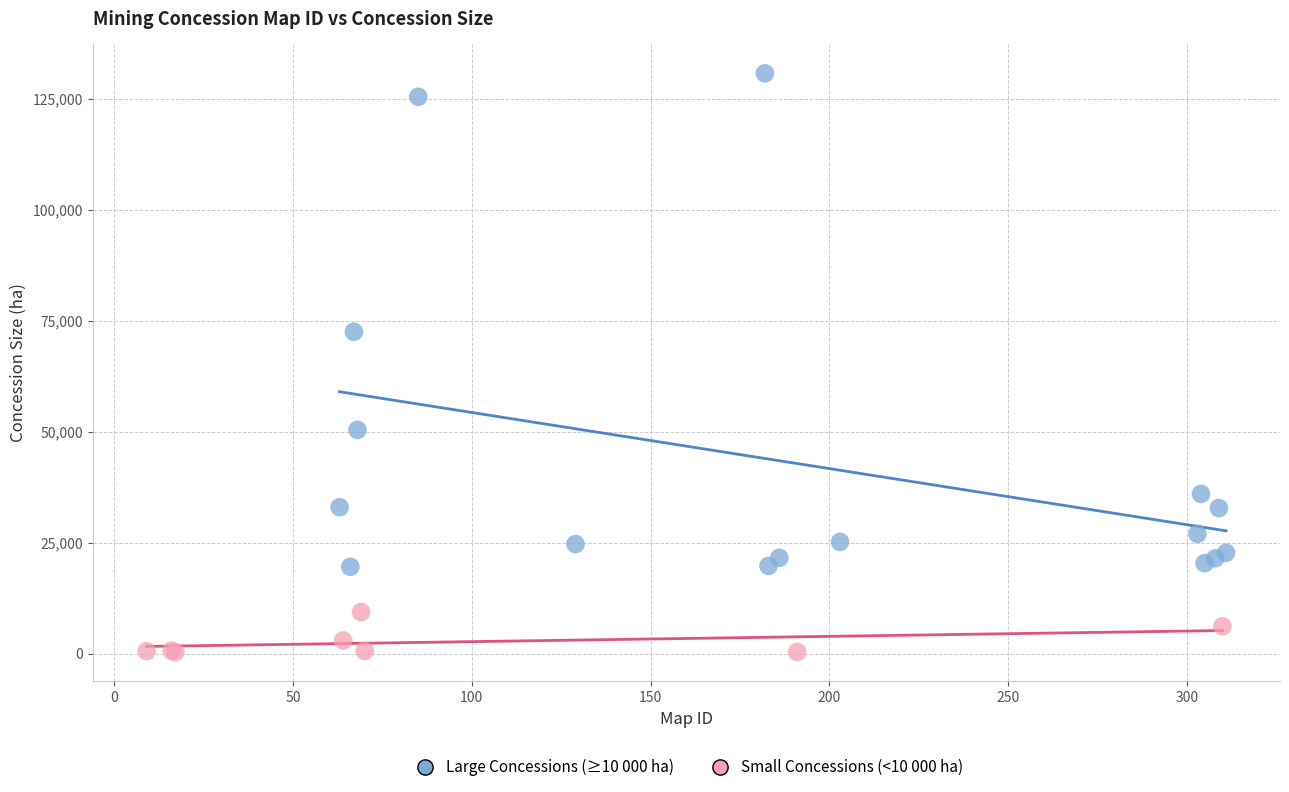

Which series contains the highest Y value?

Large Concessions (≥10 000 ha)